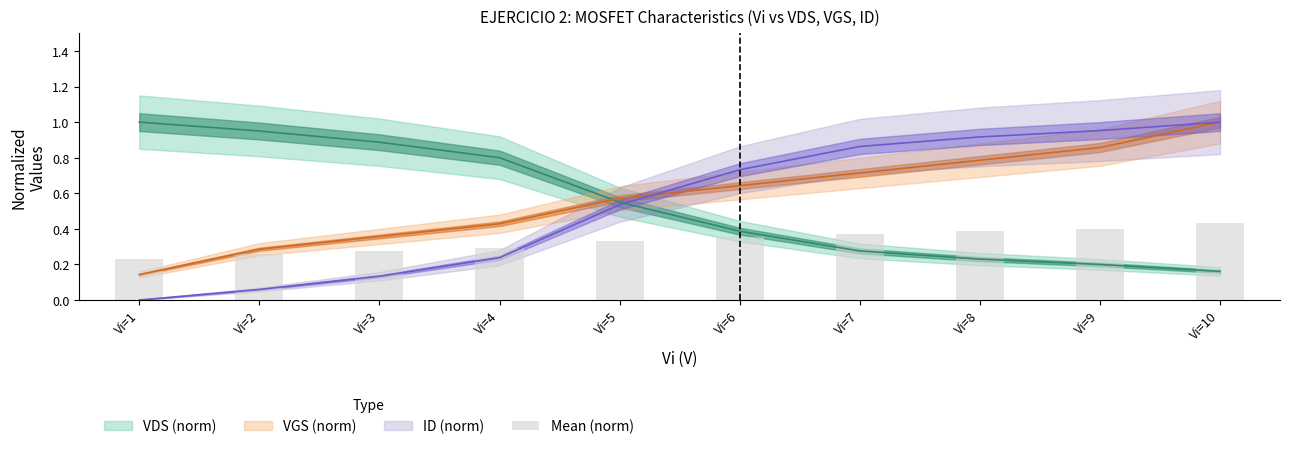

Between Vi=3 and Vi=5, which is larger?

Vi=5